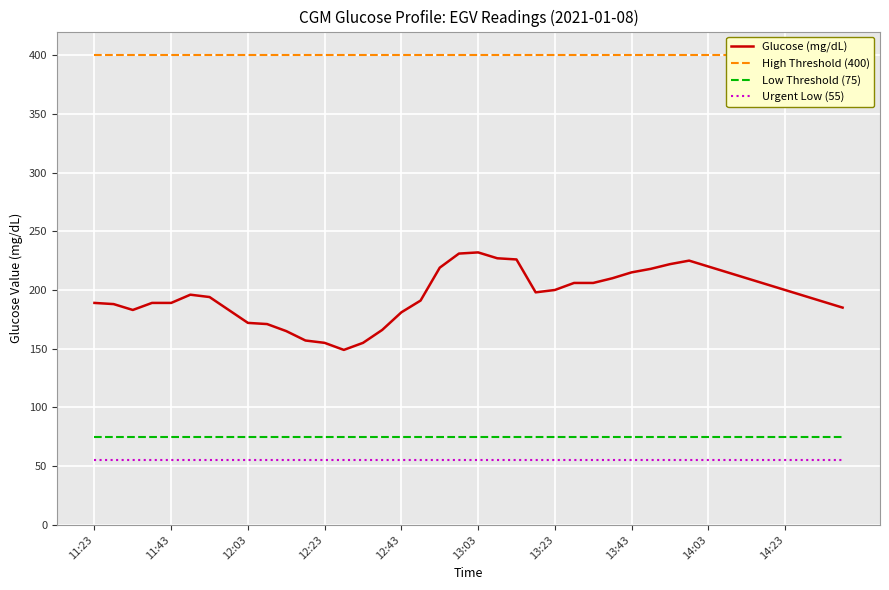

What is the difference between the highest and lowest values at 14?

345